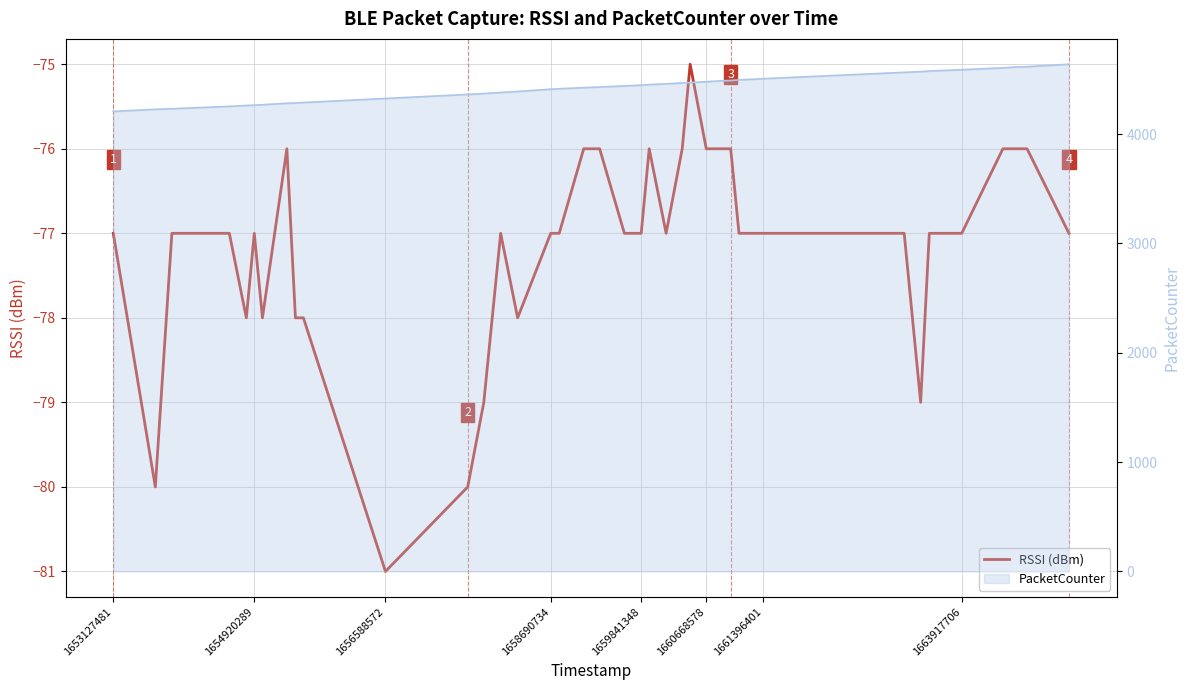

What is the greatest value displayed?

-75